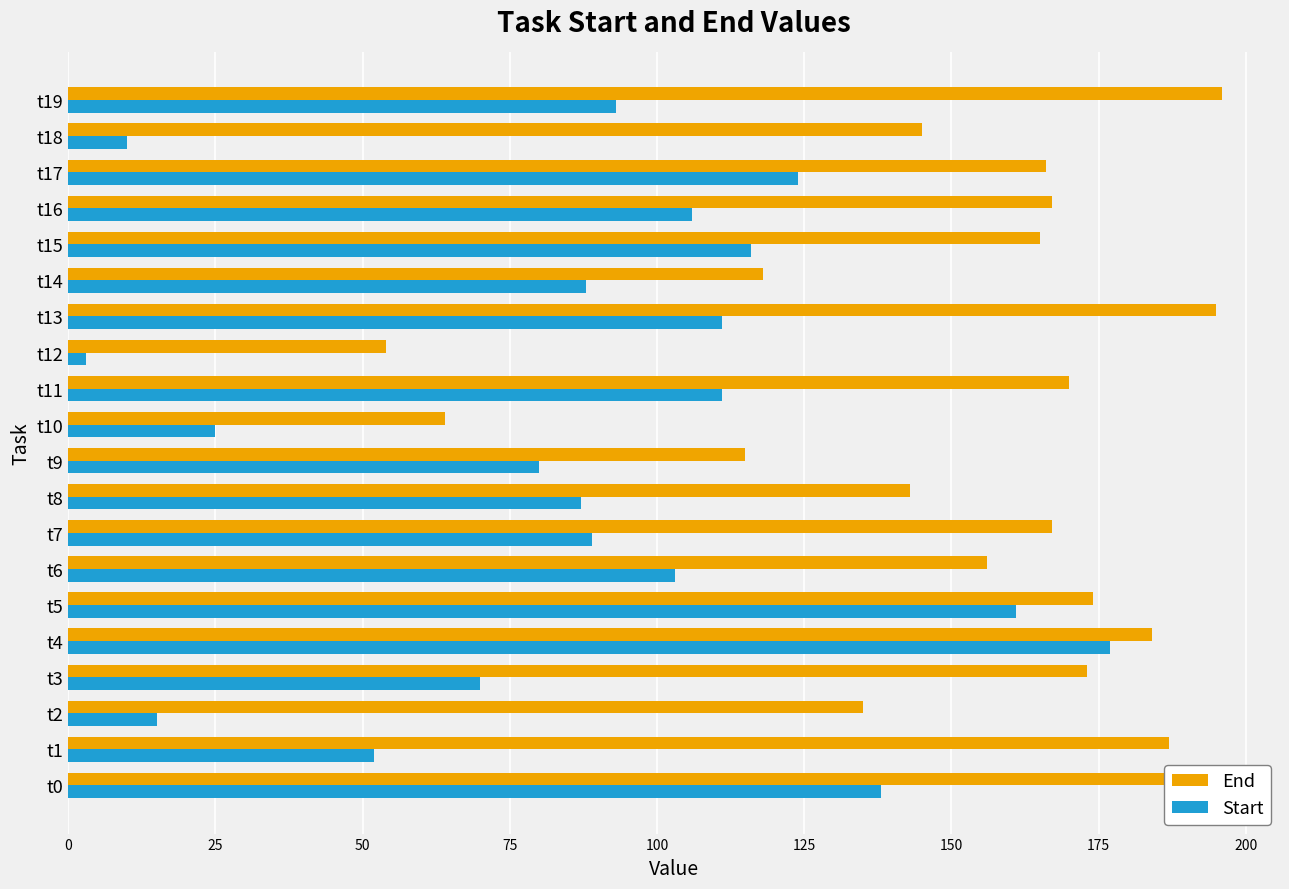

How many categories are shown in the chart?

20